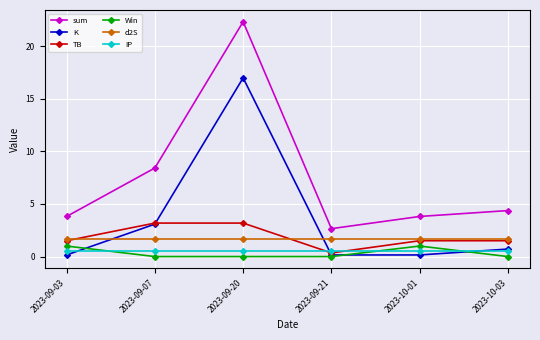

What is the lowest value of the IP series?

0.5